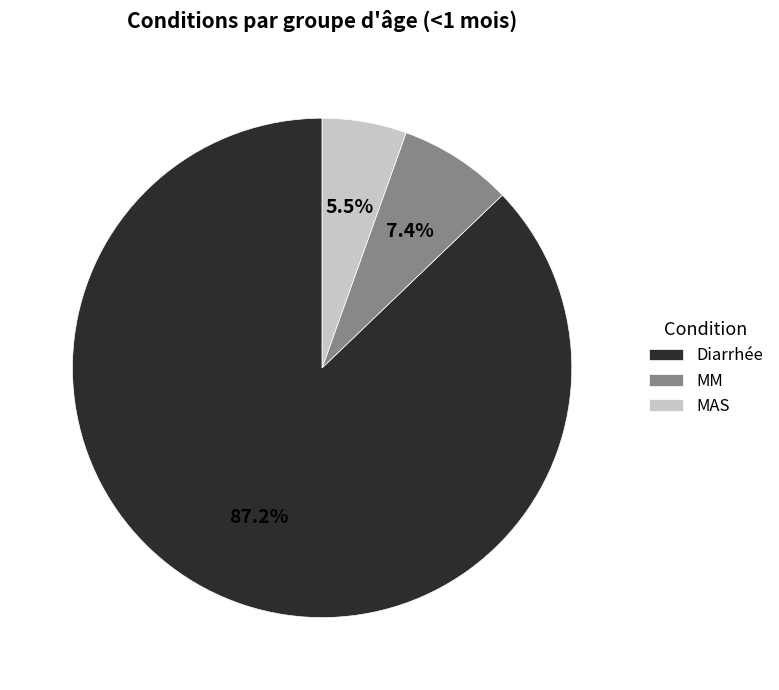

Which has a higher value, MAS or MM?

MM